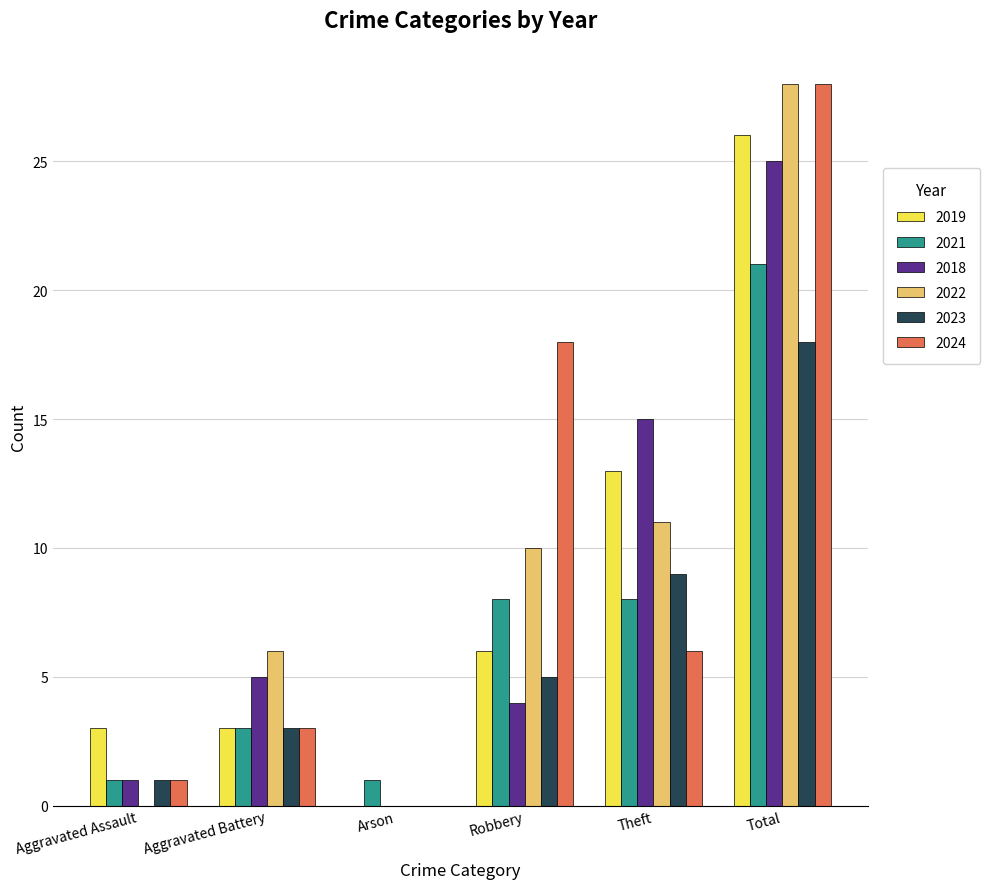

What is the maximum value for 2022?

28